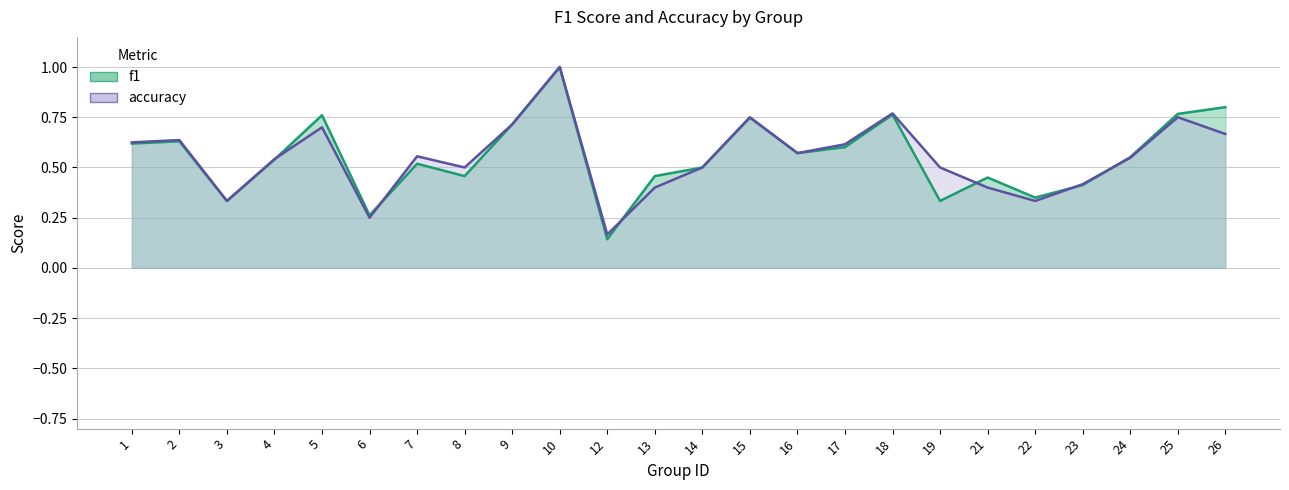

Reading left to right, list all the values displayed in this chart.

f1: 1=0.6	2=0.6	3=0.3	4=0.5	5=0.8	6=0.3	7=0.5	8=0.5	9=0.7	10=1.0	12=0.1	13=0.5	14=0.5	15=0.7	16=0.6	17=0.6	18=0.8	19=0.3	21=0.5	22=0.4	23=0.4	24=0.6	25=0.8	26=0.8
accuracy: 1=0.6	2=0.6	3=0.3	4=0.5	5=0.7	6=0.2	7=0.6	8=0.5	9=0.7	10=1.0	12=0.2	13=0.4	14=0.5	15=0.8	16=0.6	17=0.6	18=0.8	19=0.5	21=0.4	22=0.3	23=0.4	24=0.5	25=0.8	26=0.7